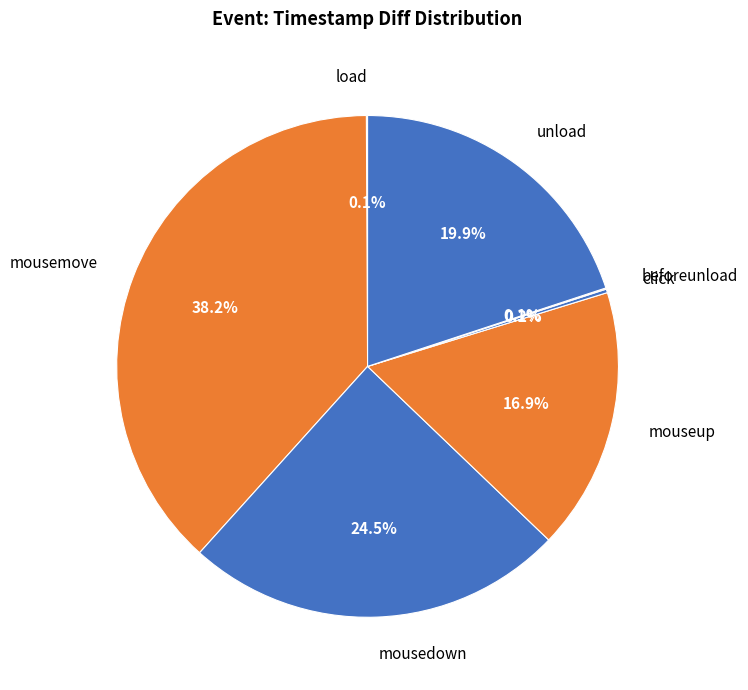

To the nearest percent, what percentage of the pie is mousemove?

38%